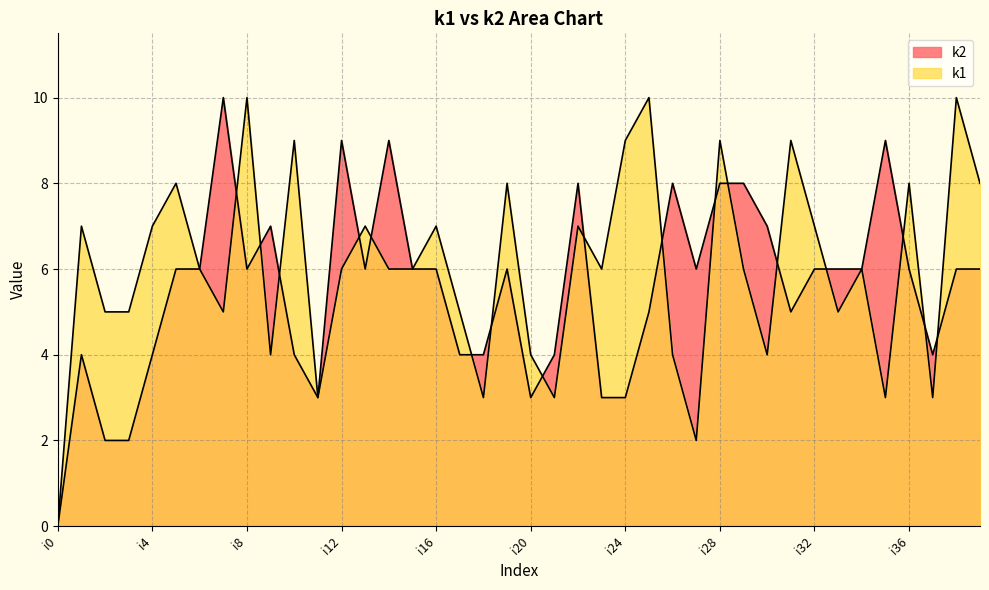

What is the difference between the highest and lowest values at i22?

1